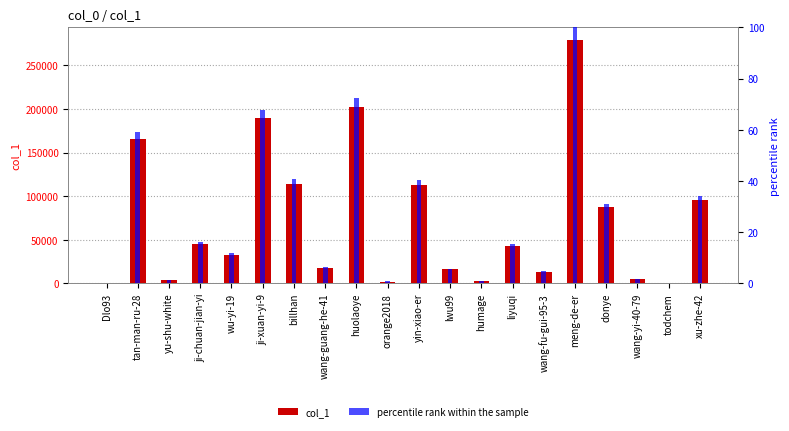

At which label does col_1 first exceed 43074?

tan-man-ru-28